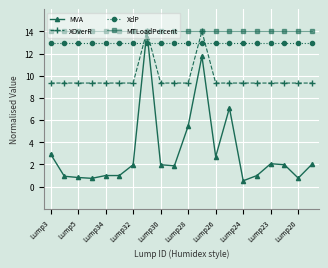

True or false: MTLoadPercent and XdP cross at least once.

False